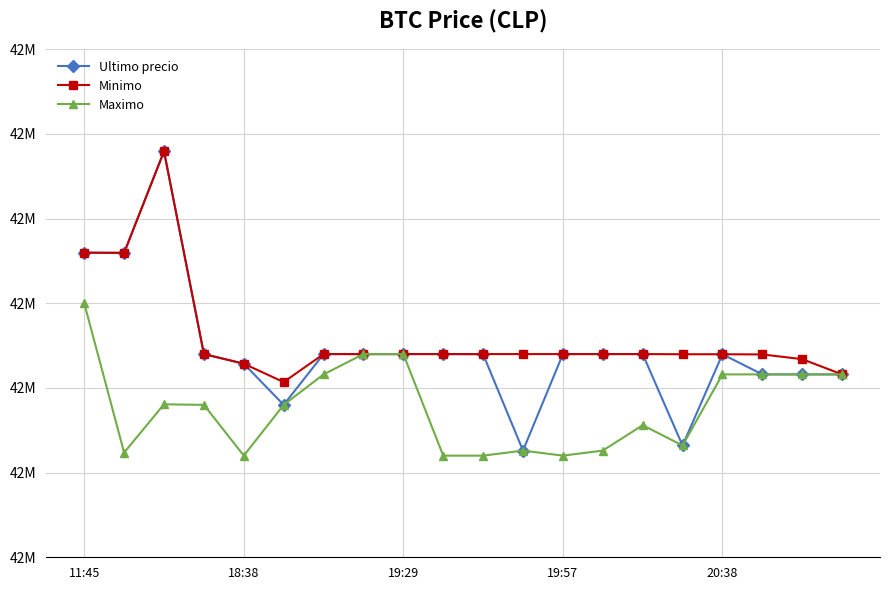

What are all the series names shown in the legend?

Ultimo precio, Minimo, Maximo